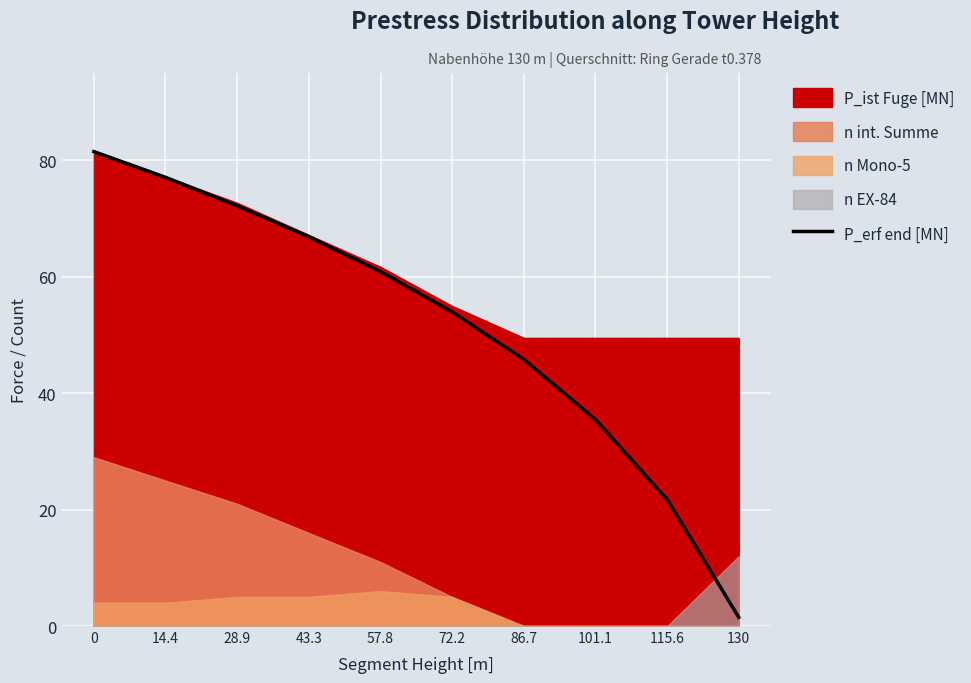

What position from the left is 0?

1